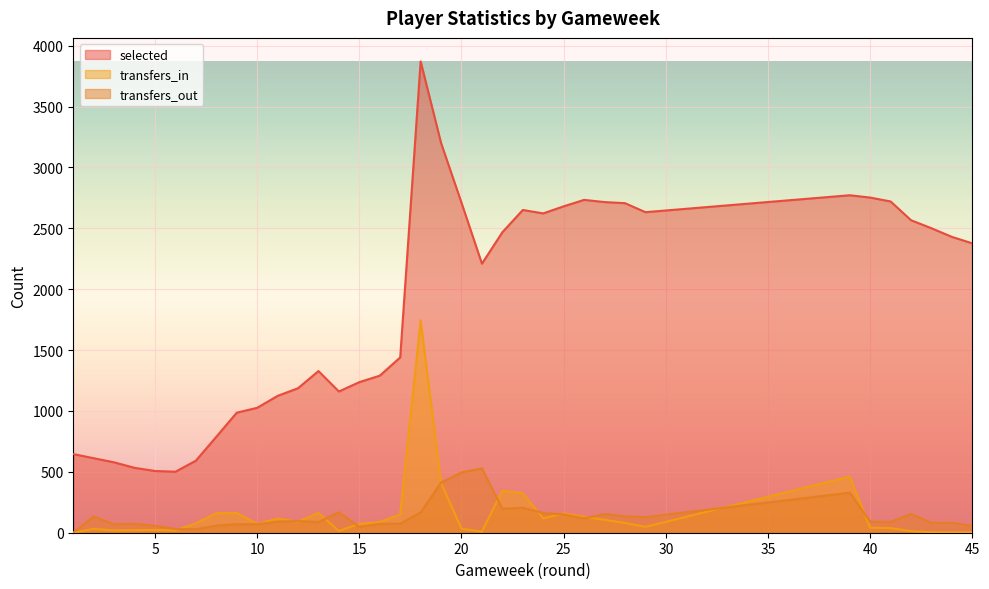

Does the chart display data point markers on the line(s)?

No